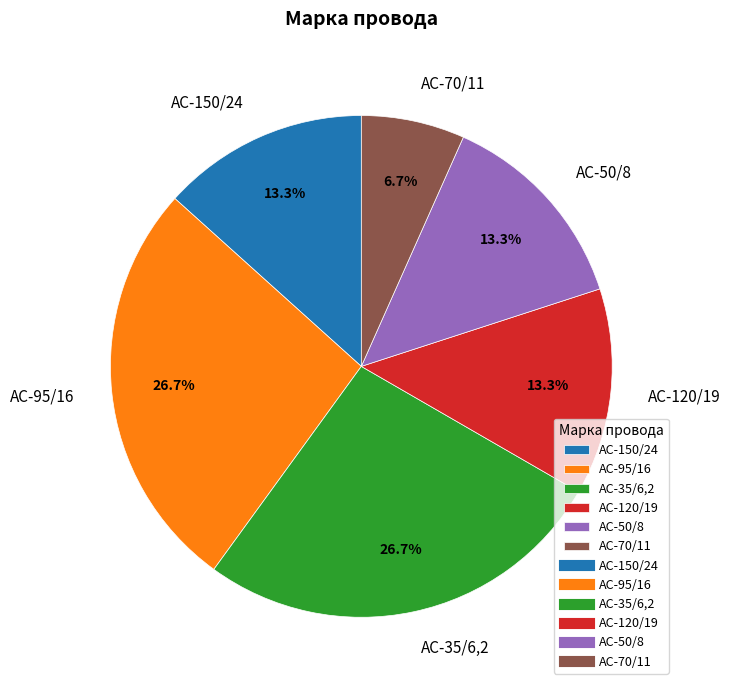

Does АС-120/19 represent more than half of the total?

No